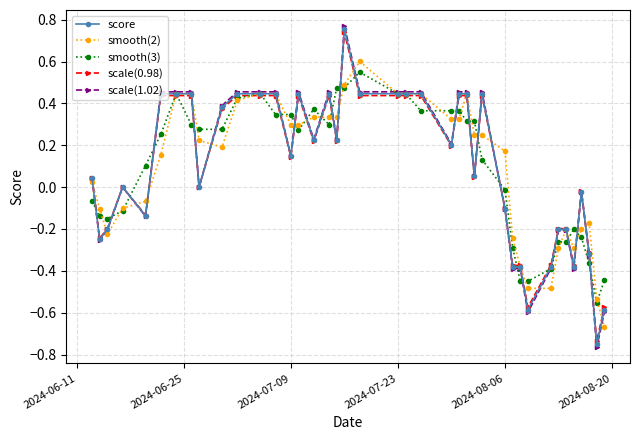

Which series has the largest range (max minus min)?

scale(1.02)